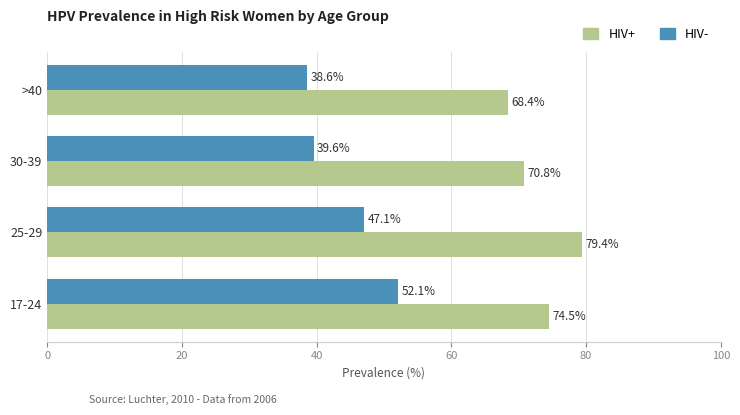

At 17-24, list the series in order from smallest to largest.

HIV-, HIV+